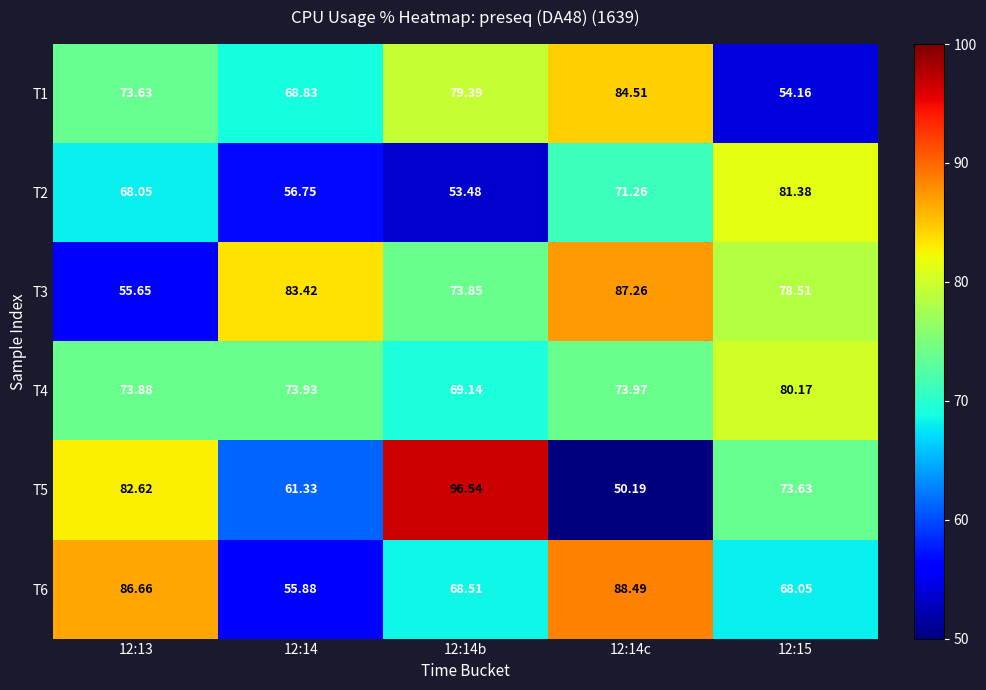

Is the value of T5 at 12:13 greater than the value of T4 at 12:15?

Yes